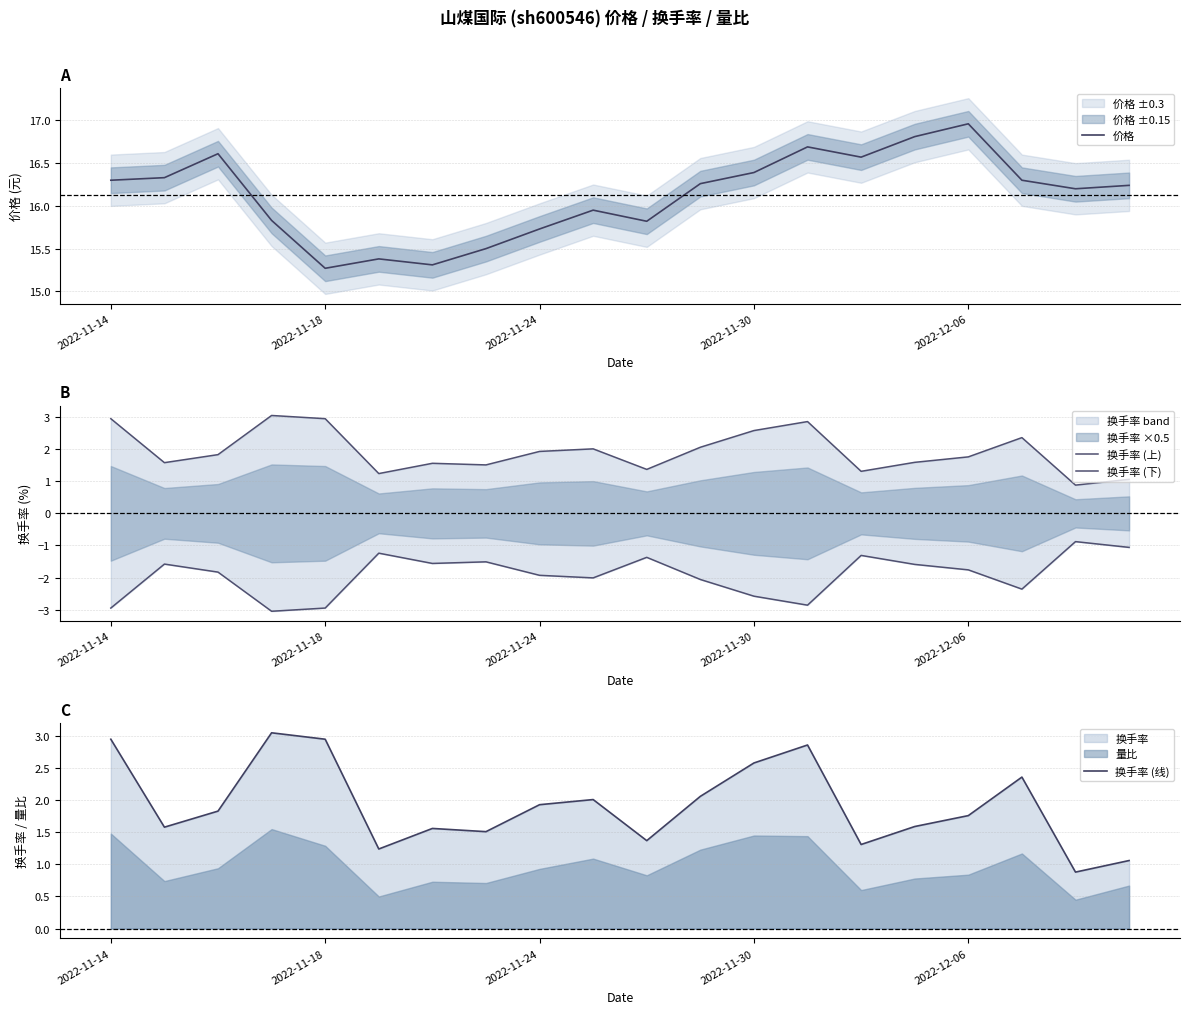

At which label does 价格 first exceed 16?

2022-11-14